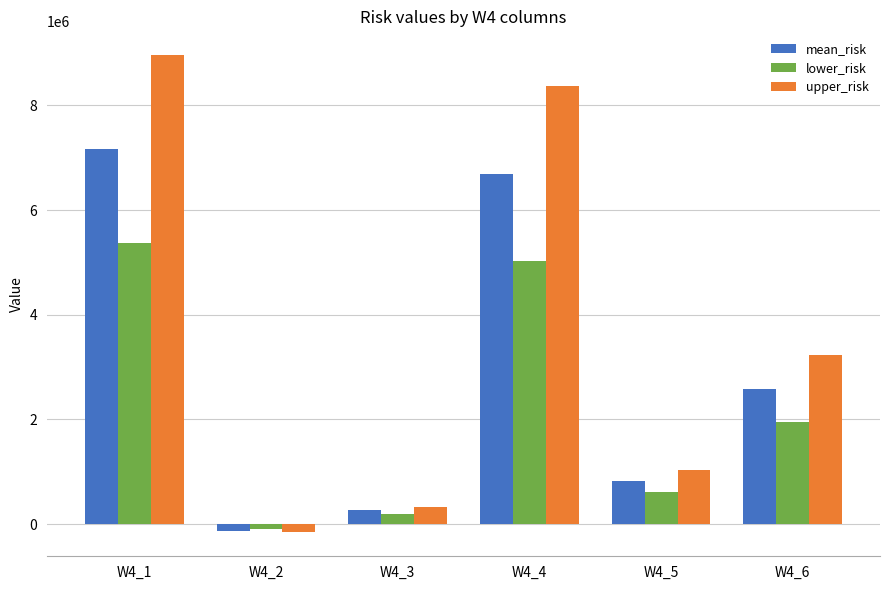

What is the smallest value displayed?

-160239.9